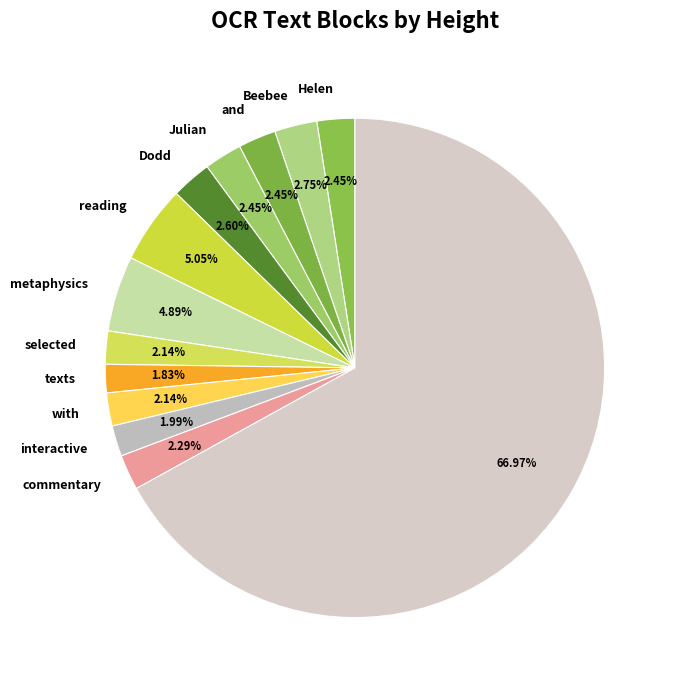

How many segments does this pie chart have?

13